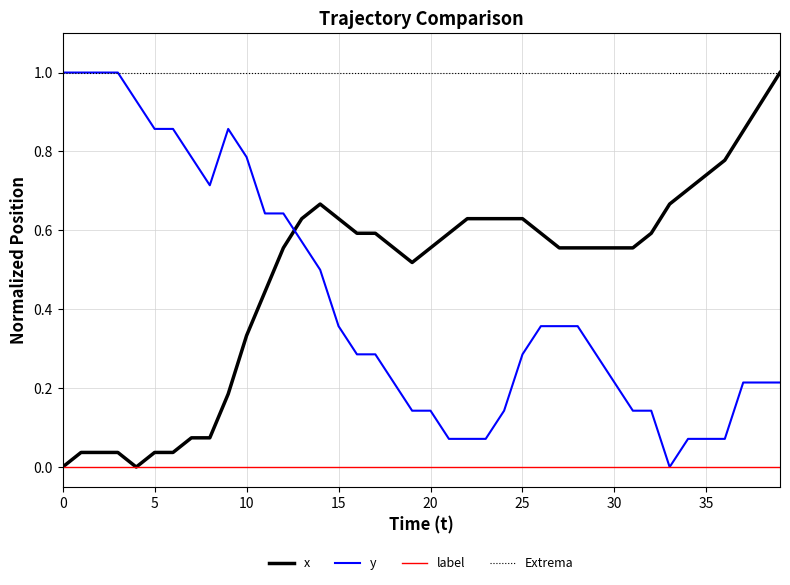

In x, how many points are lower than both neighbors (excluding endpoints)?

2